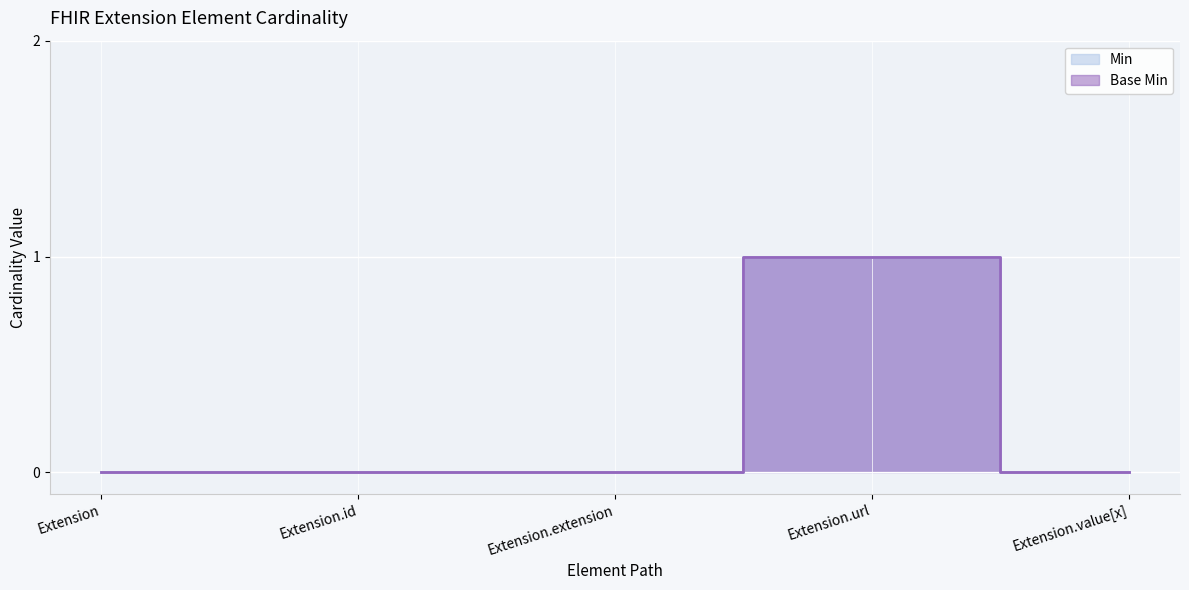

Where is the first local maximum for Min?

Extension.url